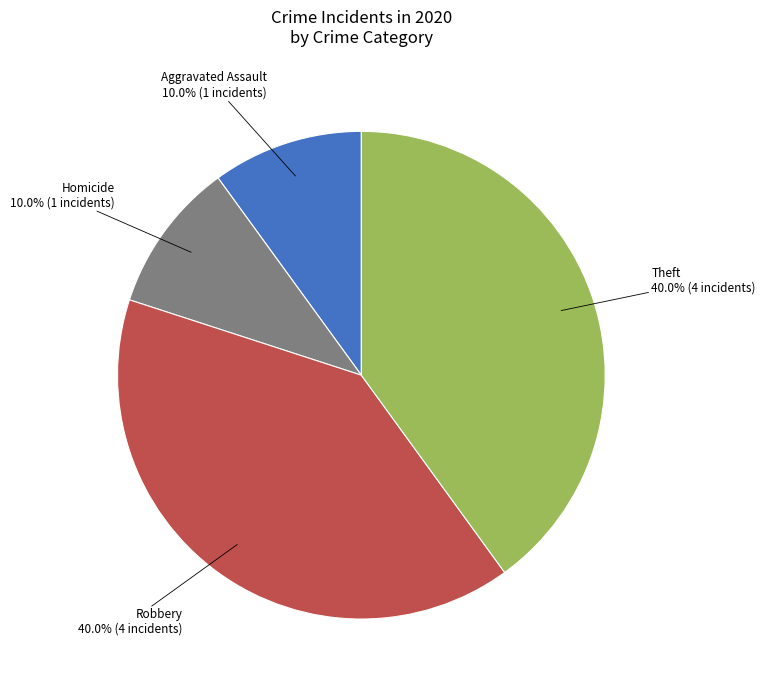

How many slices are in this pie chart?

4